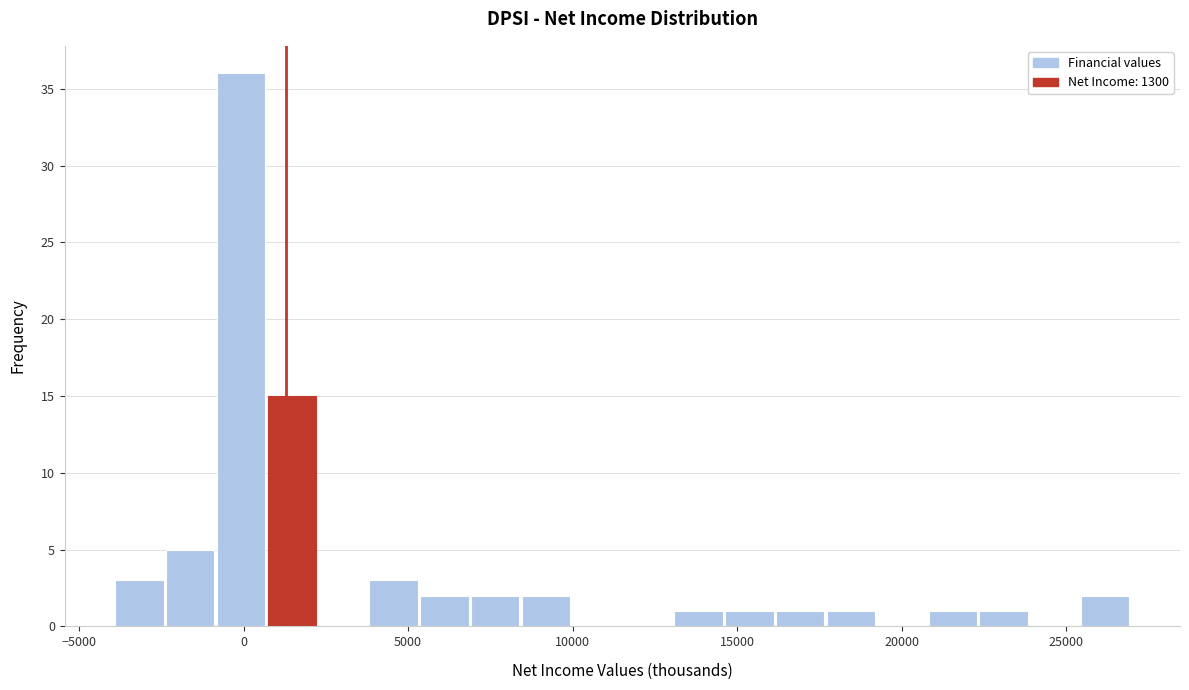

Read against the x-axis, roughly where is the centre of the tallest bar?

0